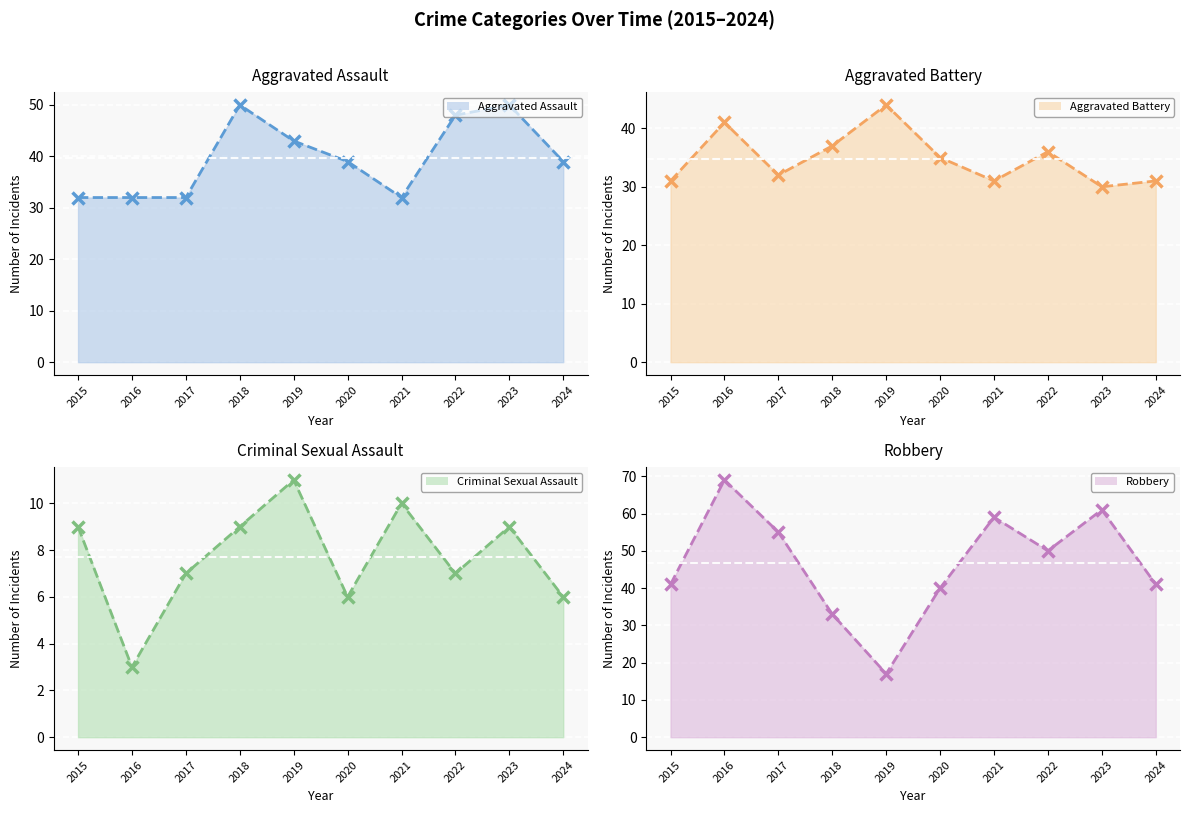

Is it true that Aggravated Assault (line) equals 59 at 2020?

False